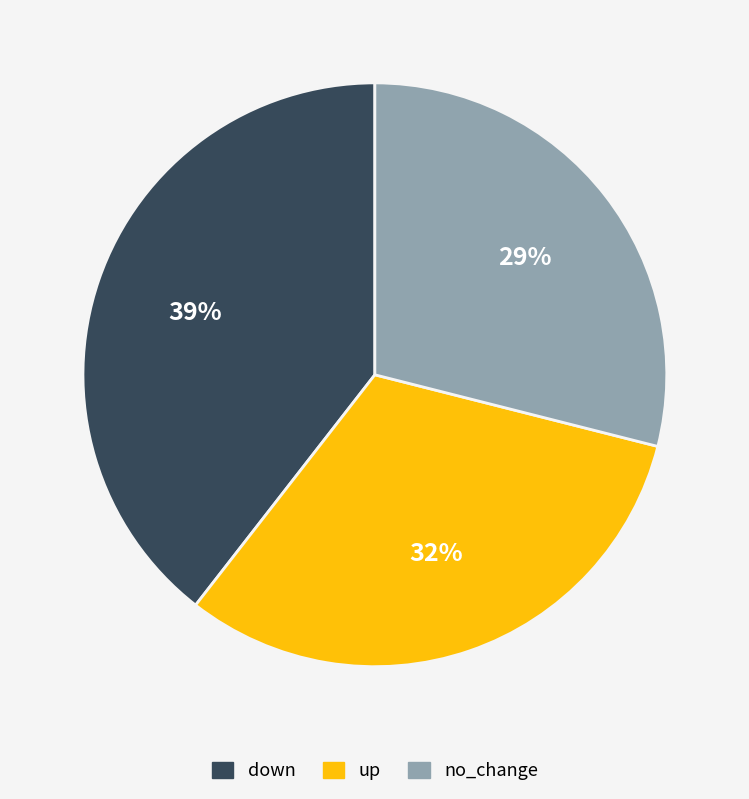

Between down and up, which is larger?

down